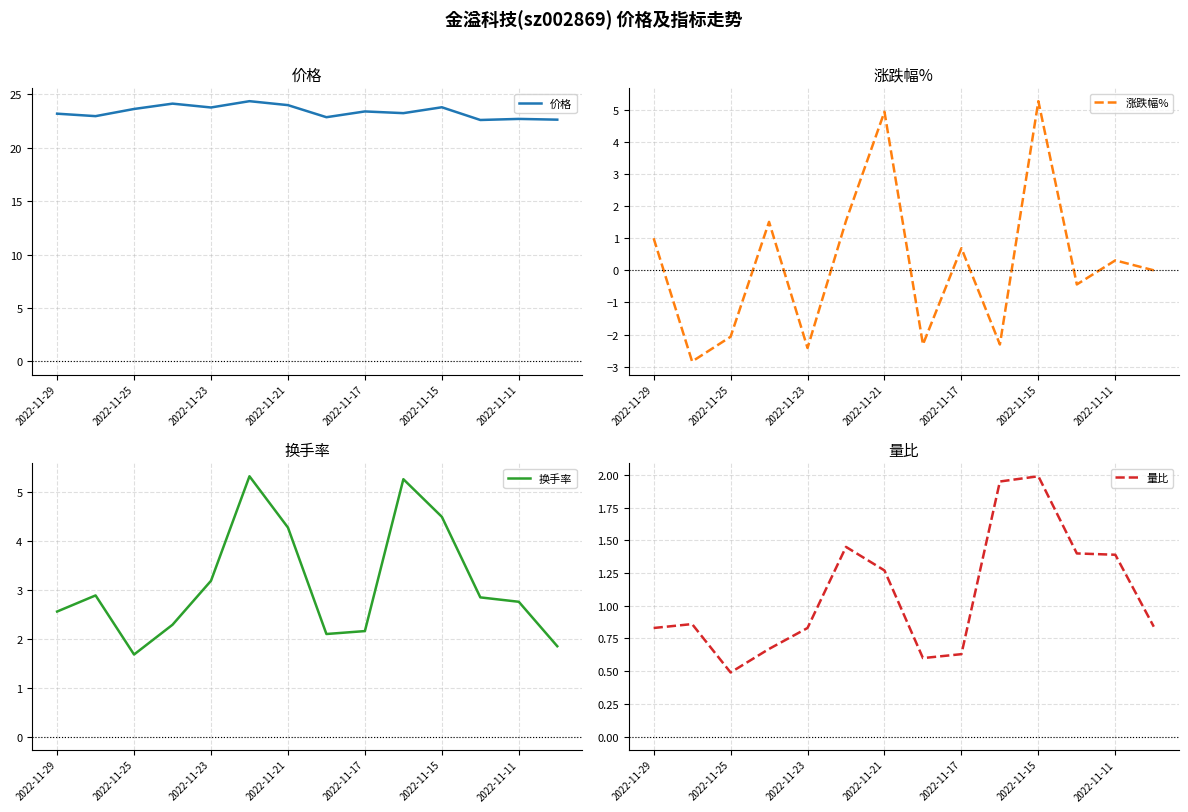

What is the highest value of the 价格 series?

24.4